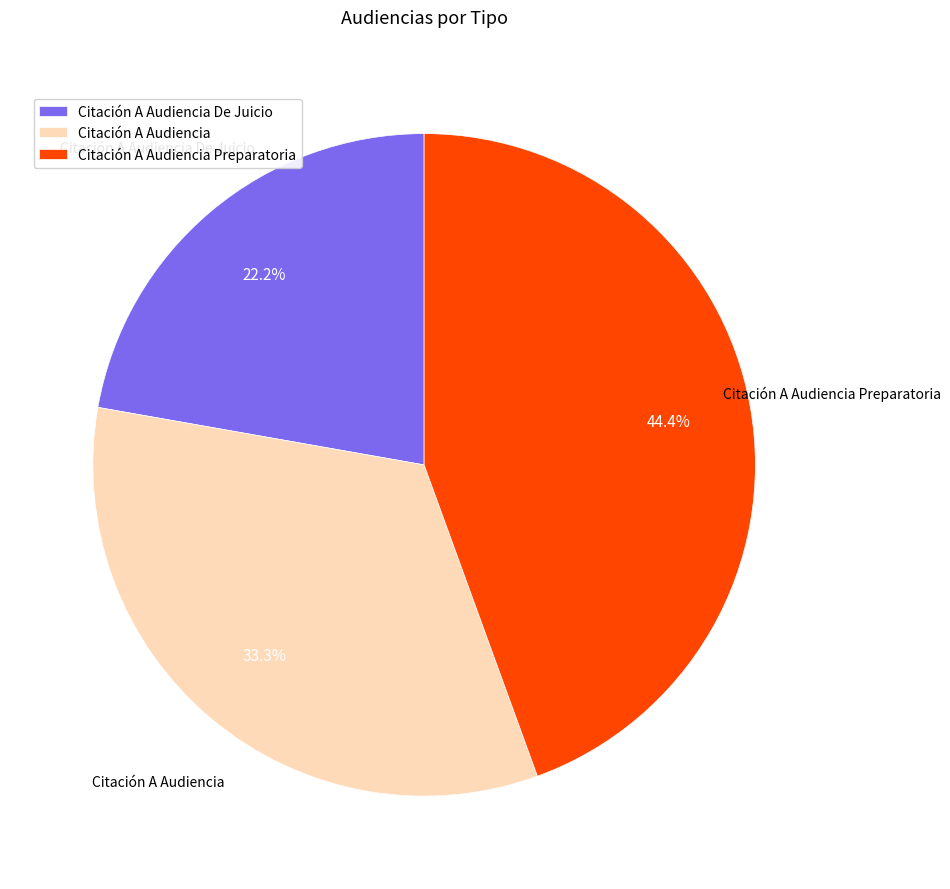

To the nearest percent, what is the average slice percentage?

33%